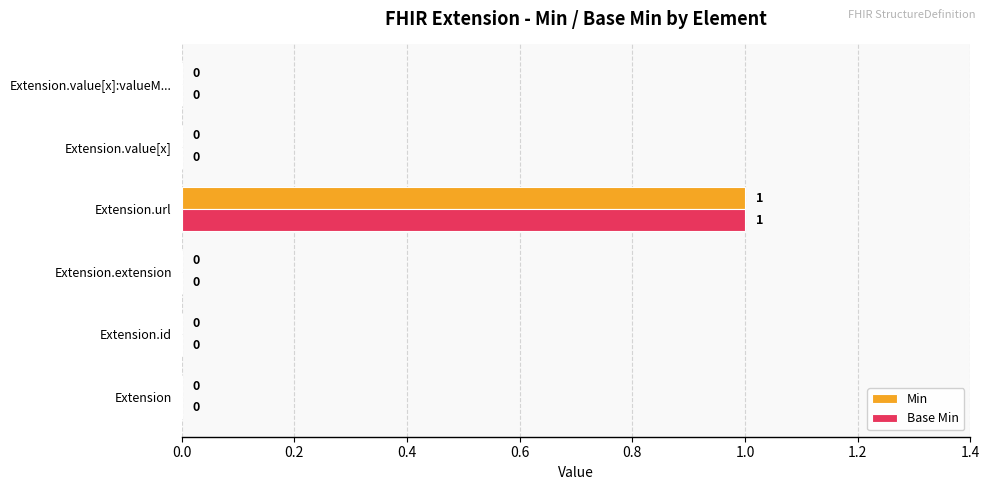

Is it true that Base Min equals 0 at Extension.extension?

True